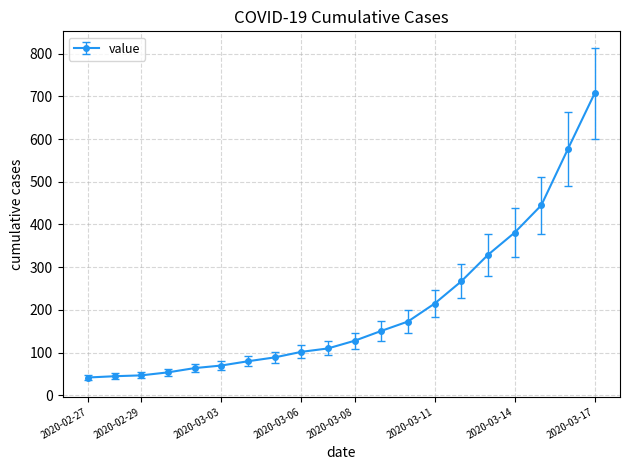

What is the sum of all values?

4076